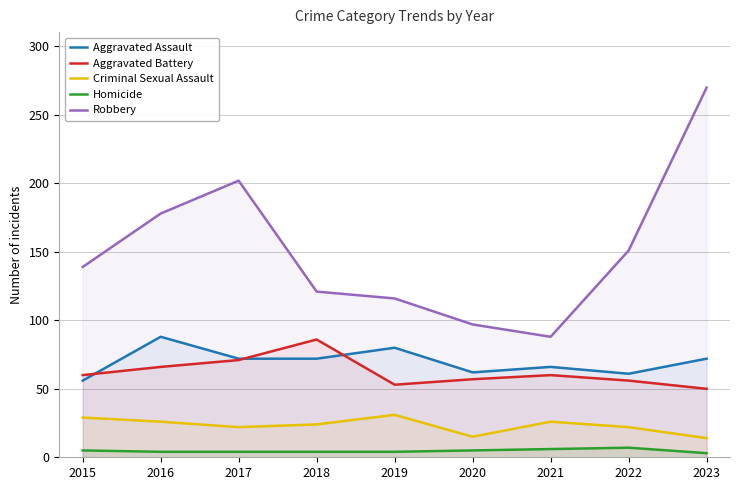

What is the value of the Homicide point at the 9th from the left?

3